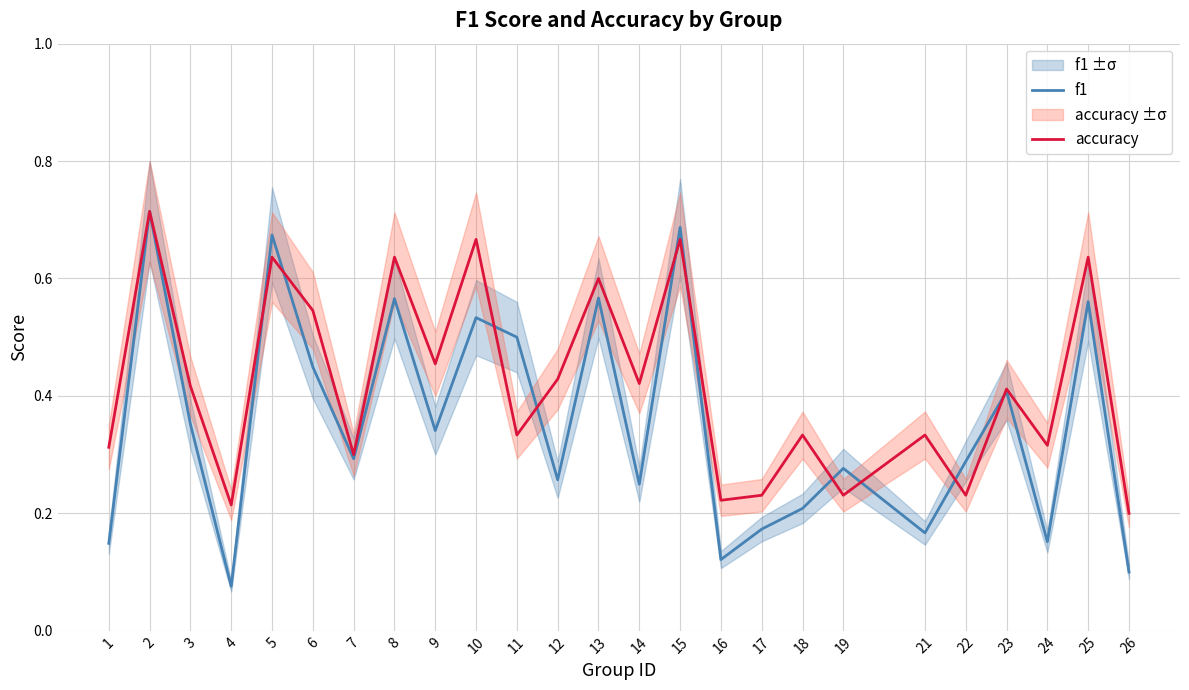

Rank the categories by f1 value from lowest to highest.

4, 26, 16, 1, 24, 21, 17, 18, 14, 12, 19, 22, 7, 9, 3, 23, 6, 11, 10, 25, 8, 13, 5, 15, 2